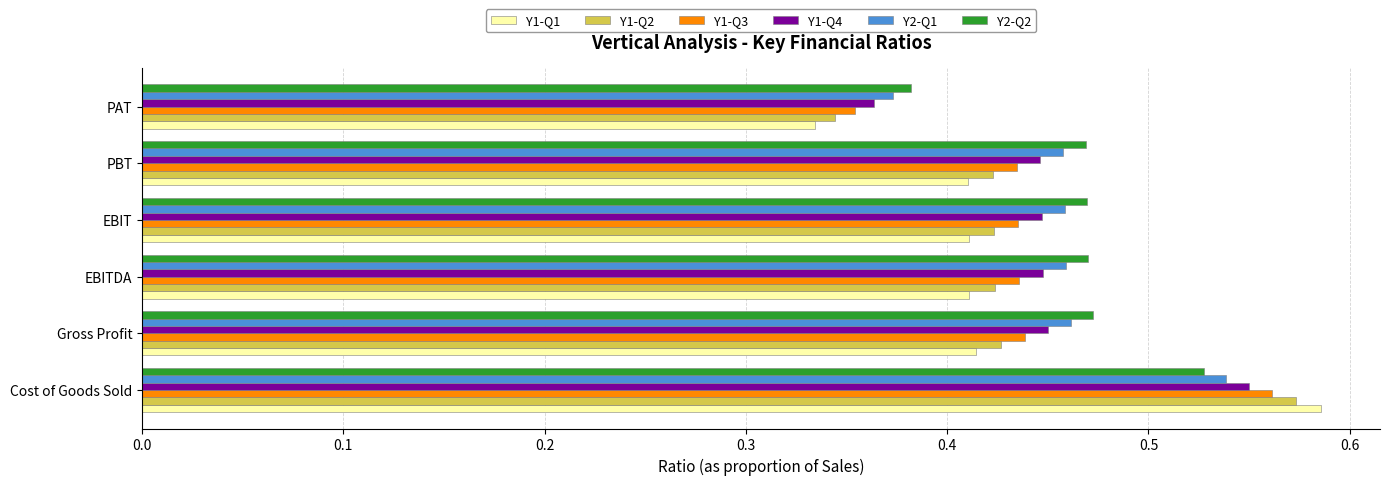

List the series in order of their overall mean, highest first.

Y2-Q2, Y2-Q1, Y1-Q4, Y1-Q3, Y1-Q2, Y1-Q1